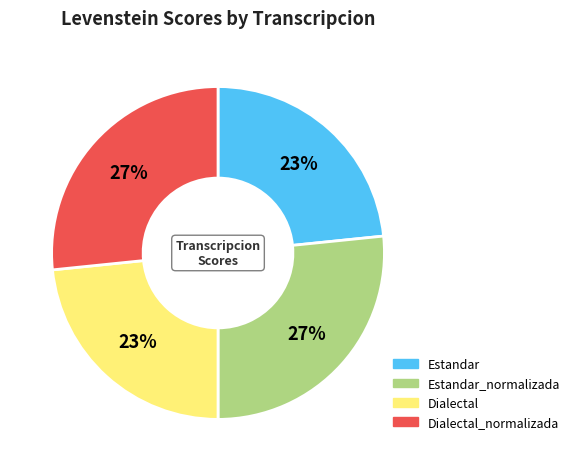

Does any single category account for the majority?

No